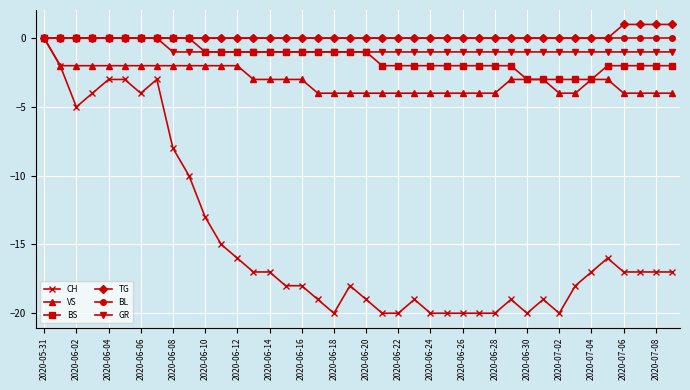

Which series has the widest spread of values?

CH